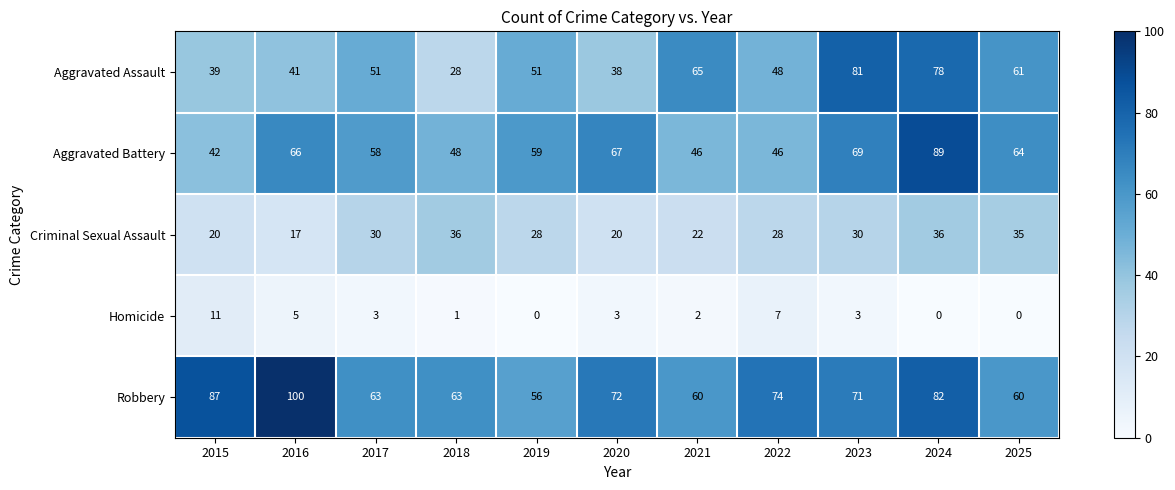

Is it true that Homicide equals 5 at 2024?

False